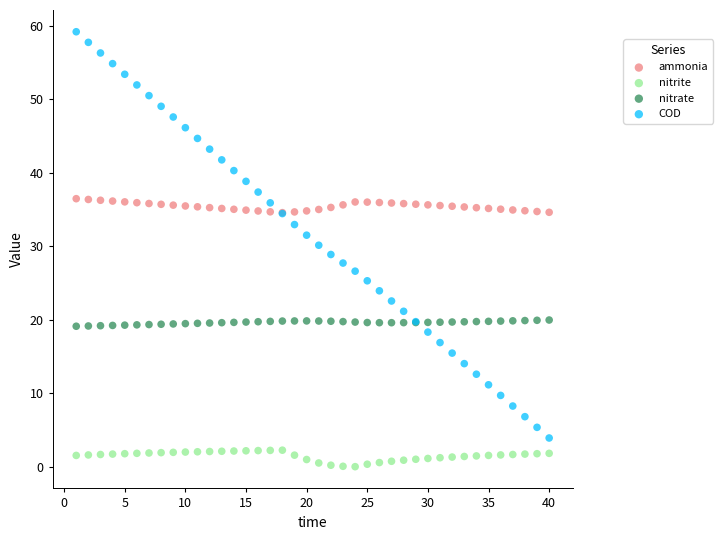

What are all the series names shown in the legend?

ammonia, nitrite, nitrate, COD